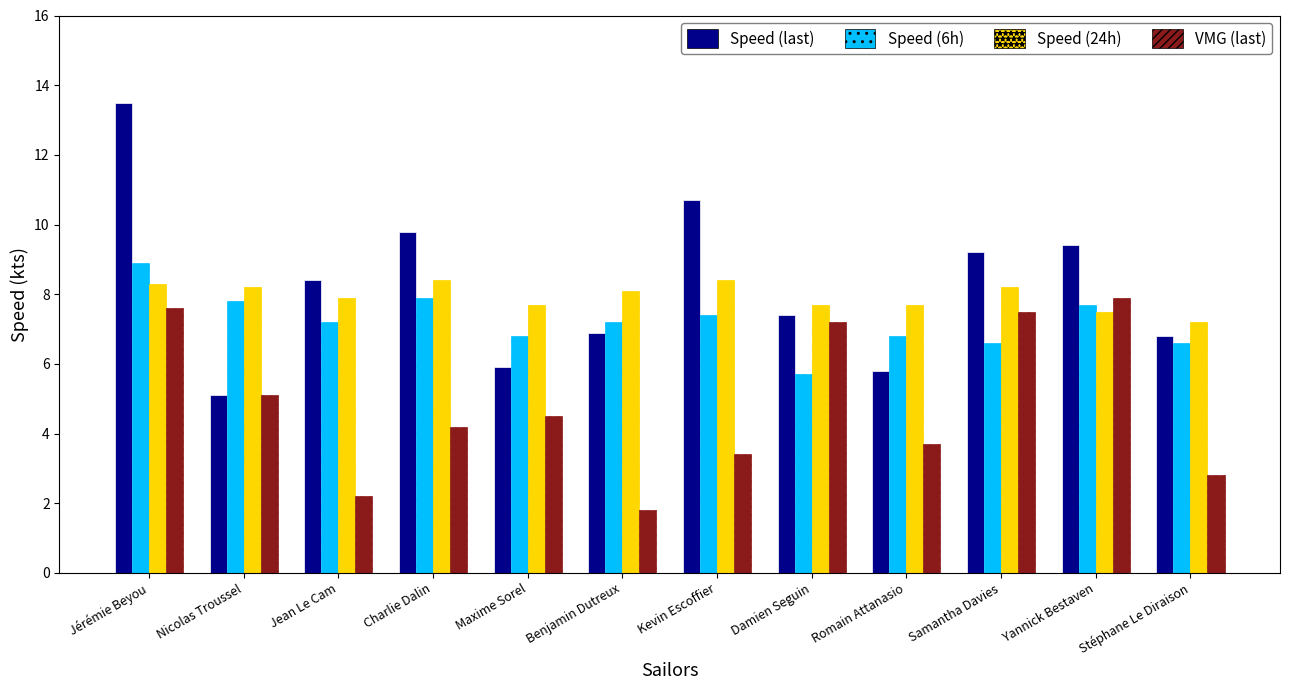

Which series has the widest spread of values?

Speed (last)